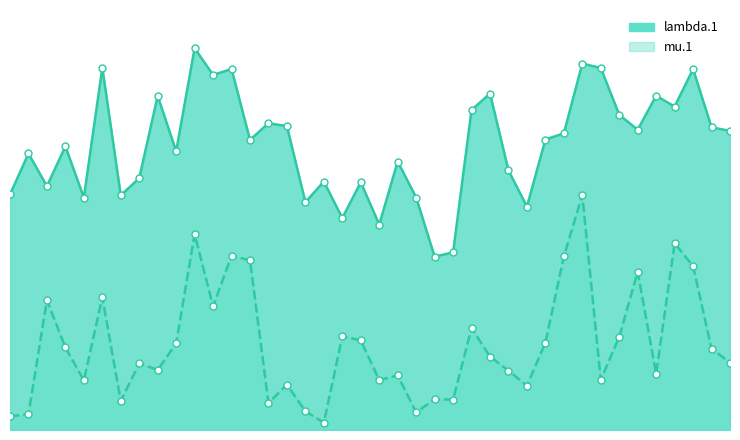

Which series has the largest Y range (max minus min)?

mu.1